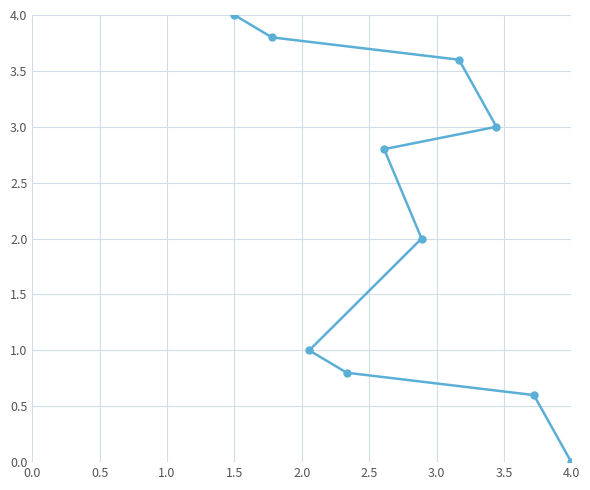

The value at 1.5 is 5.4. True or false?

False